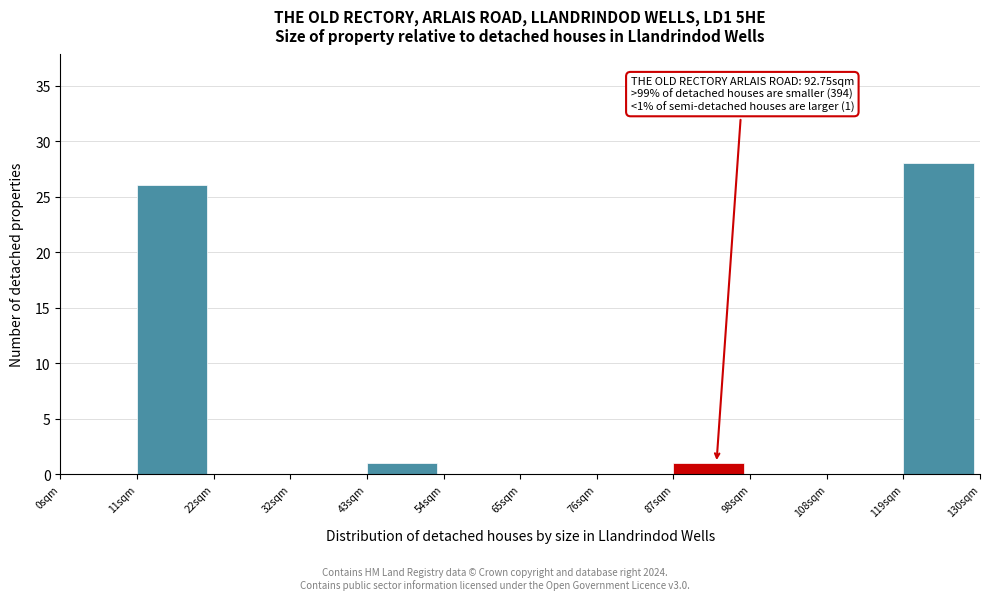

Which range on the x-axis has the tallest bar?

120 to 130